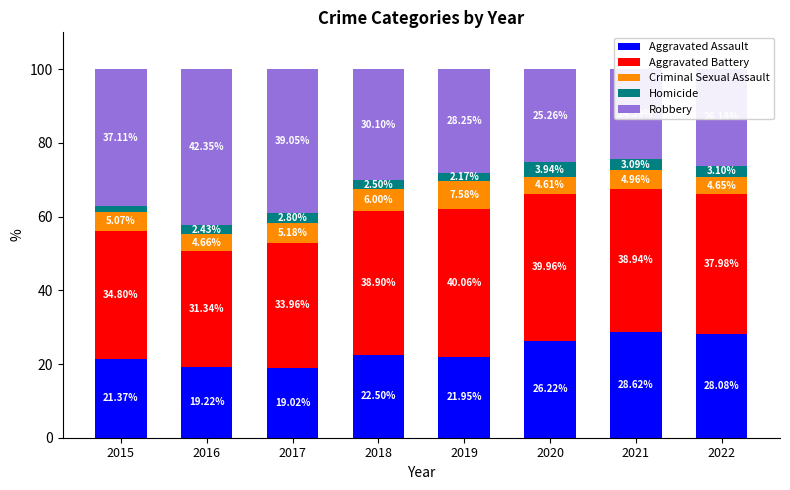

Which series changed the most between 2019 and 2021?

Aggravated Assault